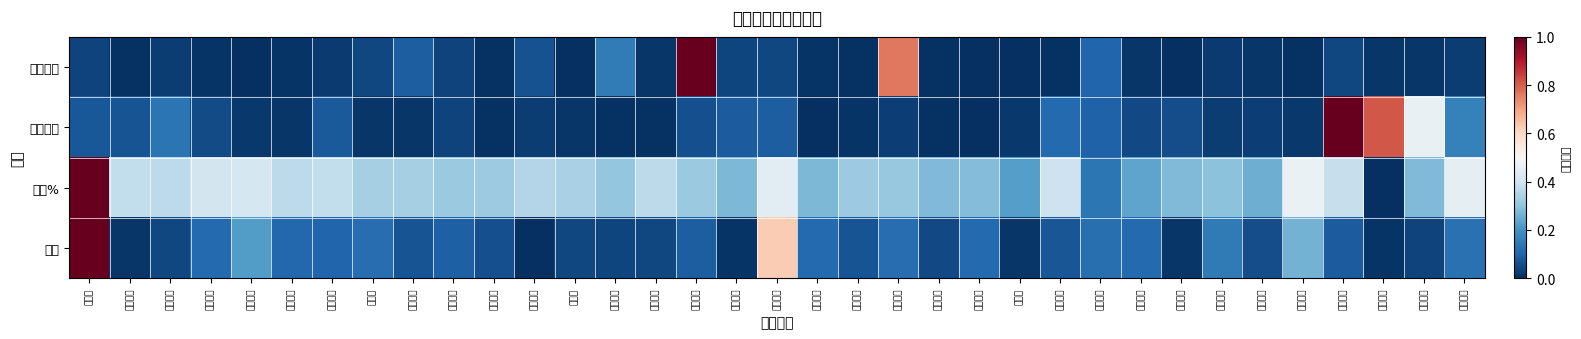

At how many categories does at least one series exceed 0?

35